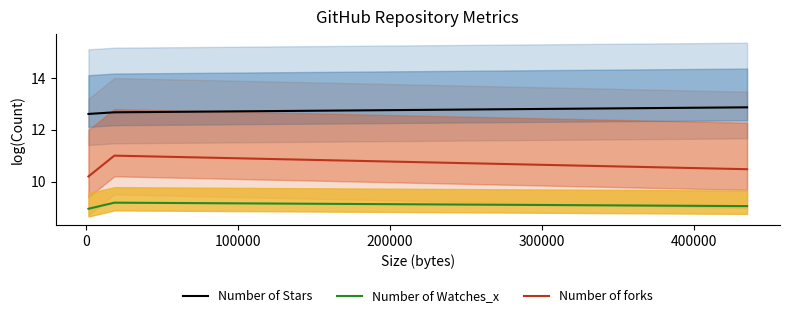

Rank the series by their maximum value, from highest to lowest.

Number of Stars, Number of forks, Number of Watches_x